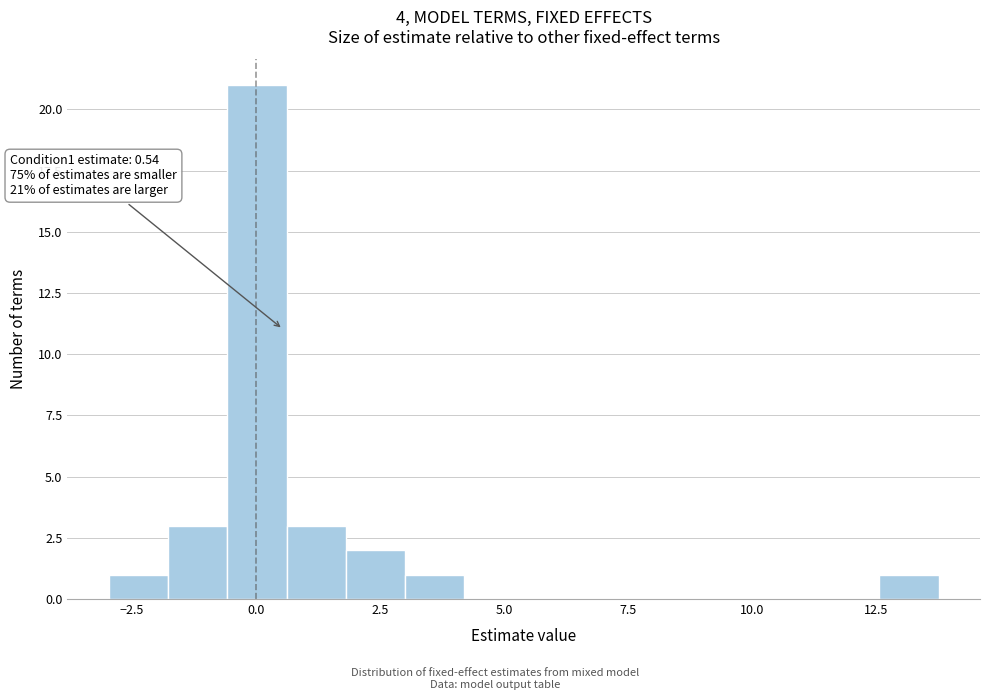

Read against the x-axis, roughly where is the centre of the tallest bar?

0.0